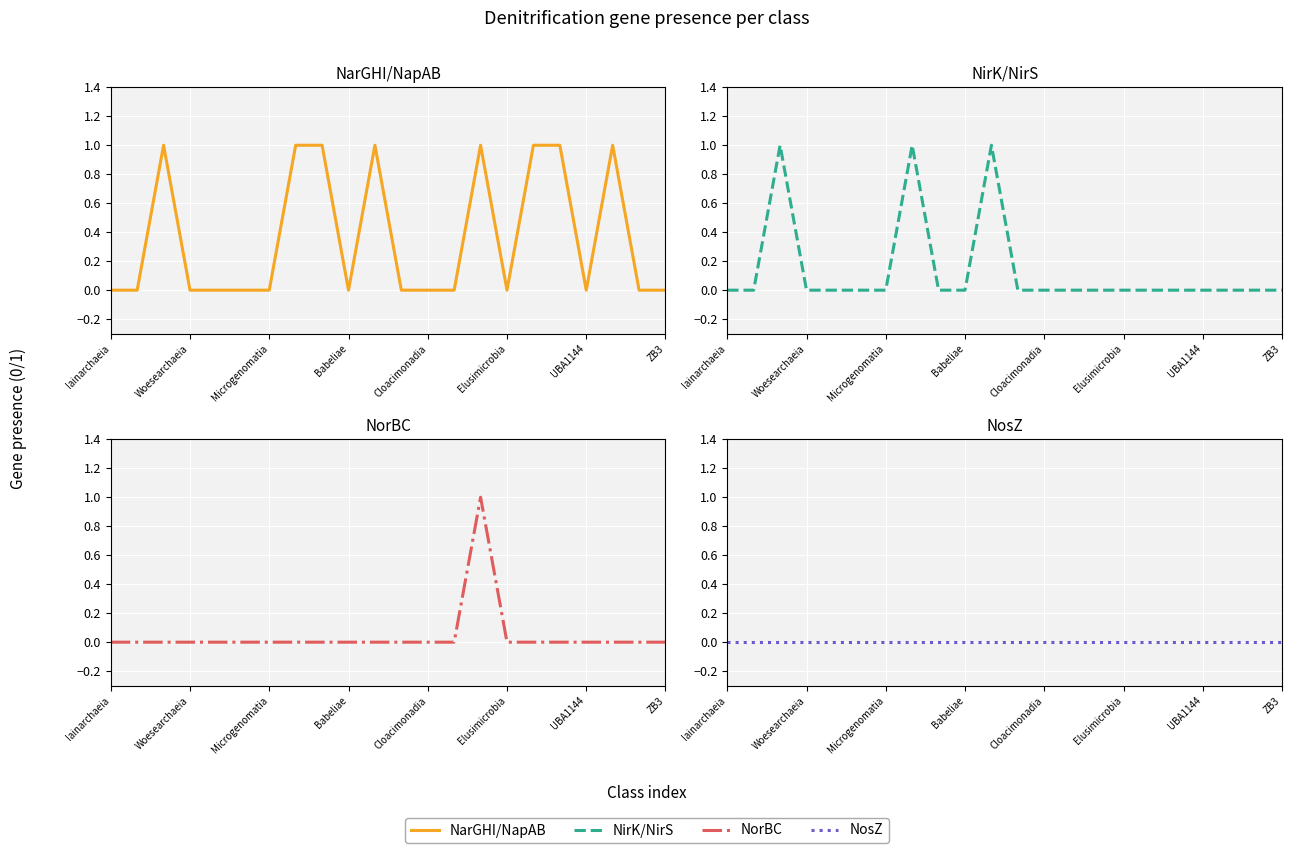

How many lines are shown in the chart?

4